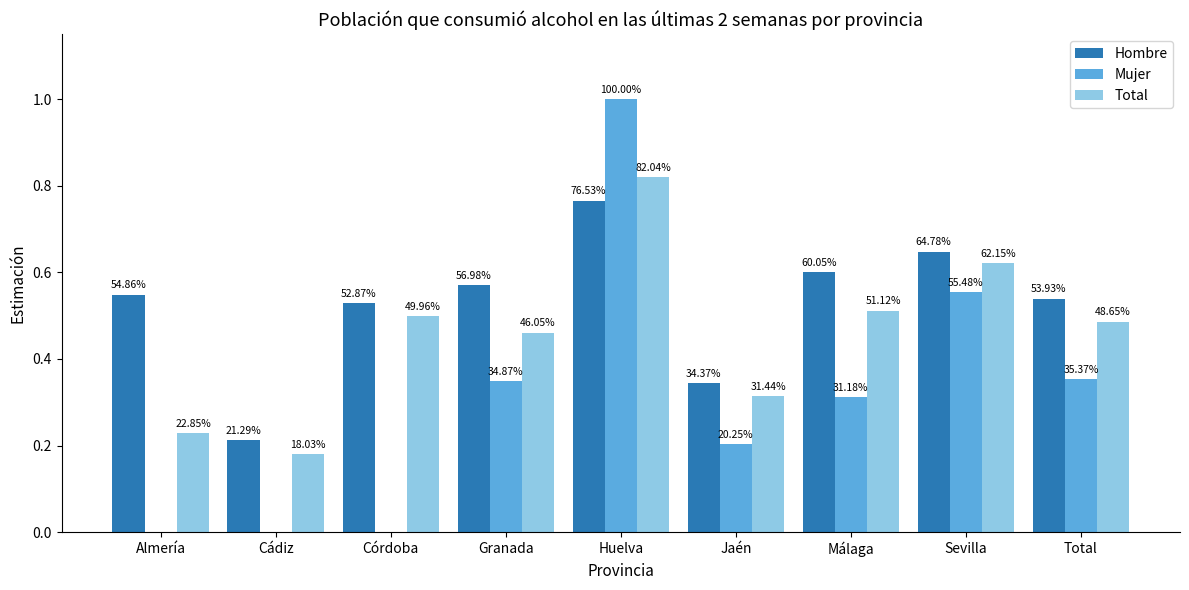

Does the chart contain stacked bars?

No